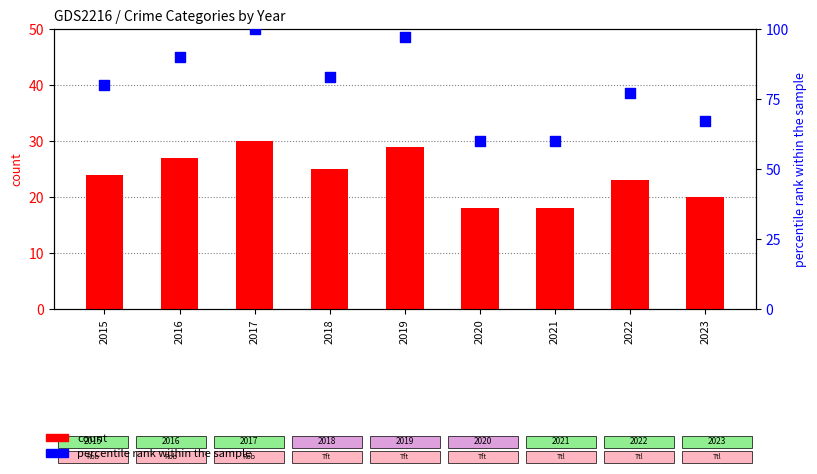

At which category is the sum across all series the highest?

2017